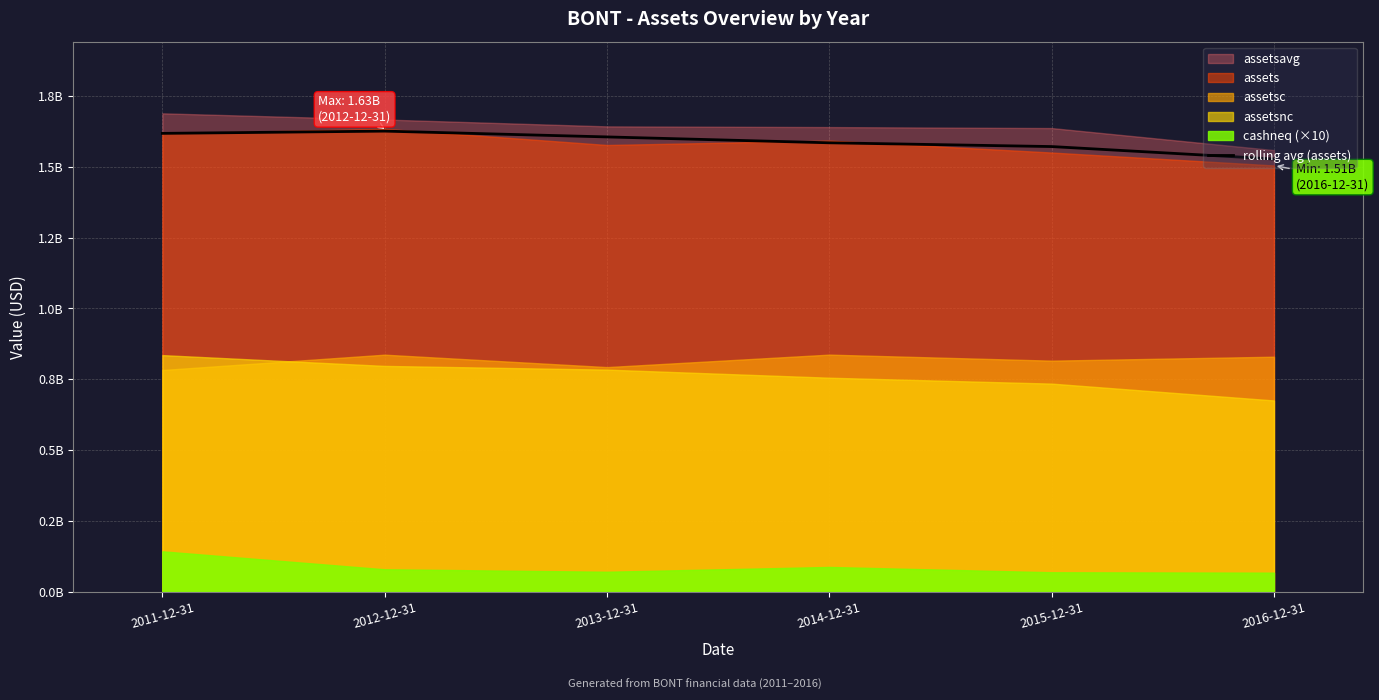

List the labels in order of value, smallest first.

2016-12-31, 2015-12-31, 2014-12-31, 2013-12-31, 2011-12-31, 2012-12-31